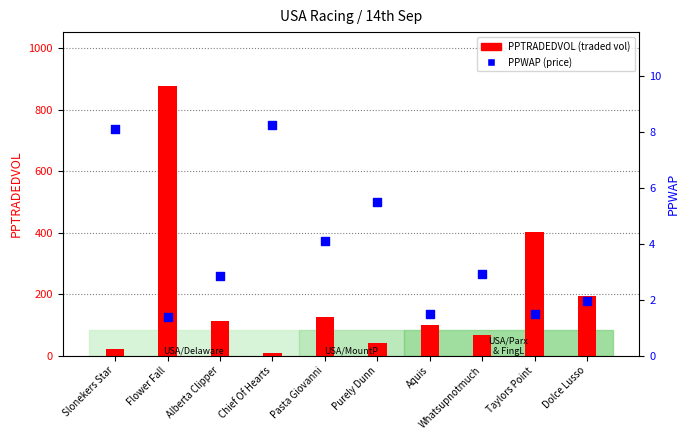

What is the total value across all series at Dolce Lusso?

195.4